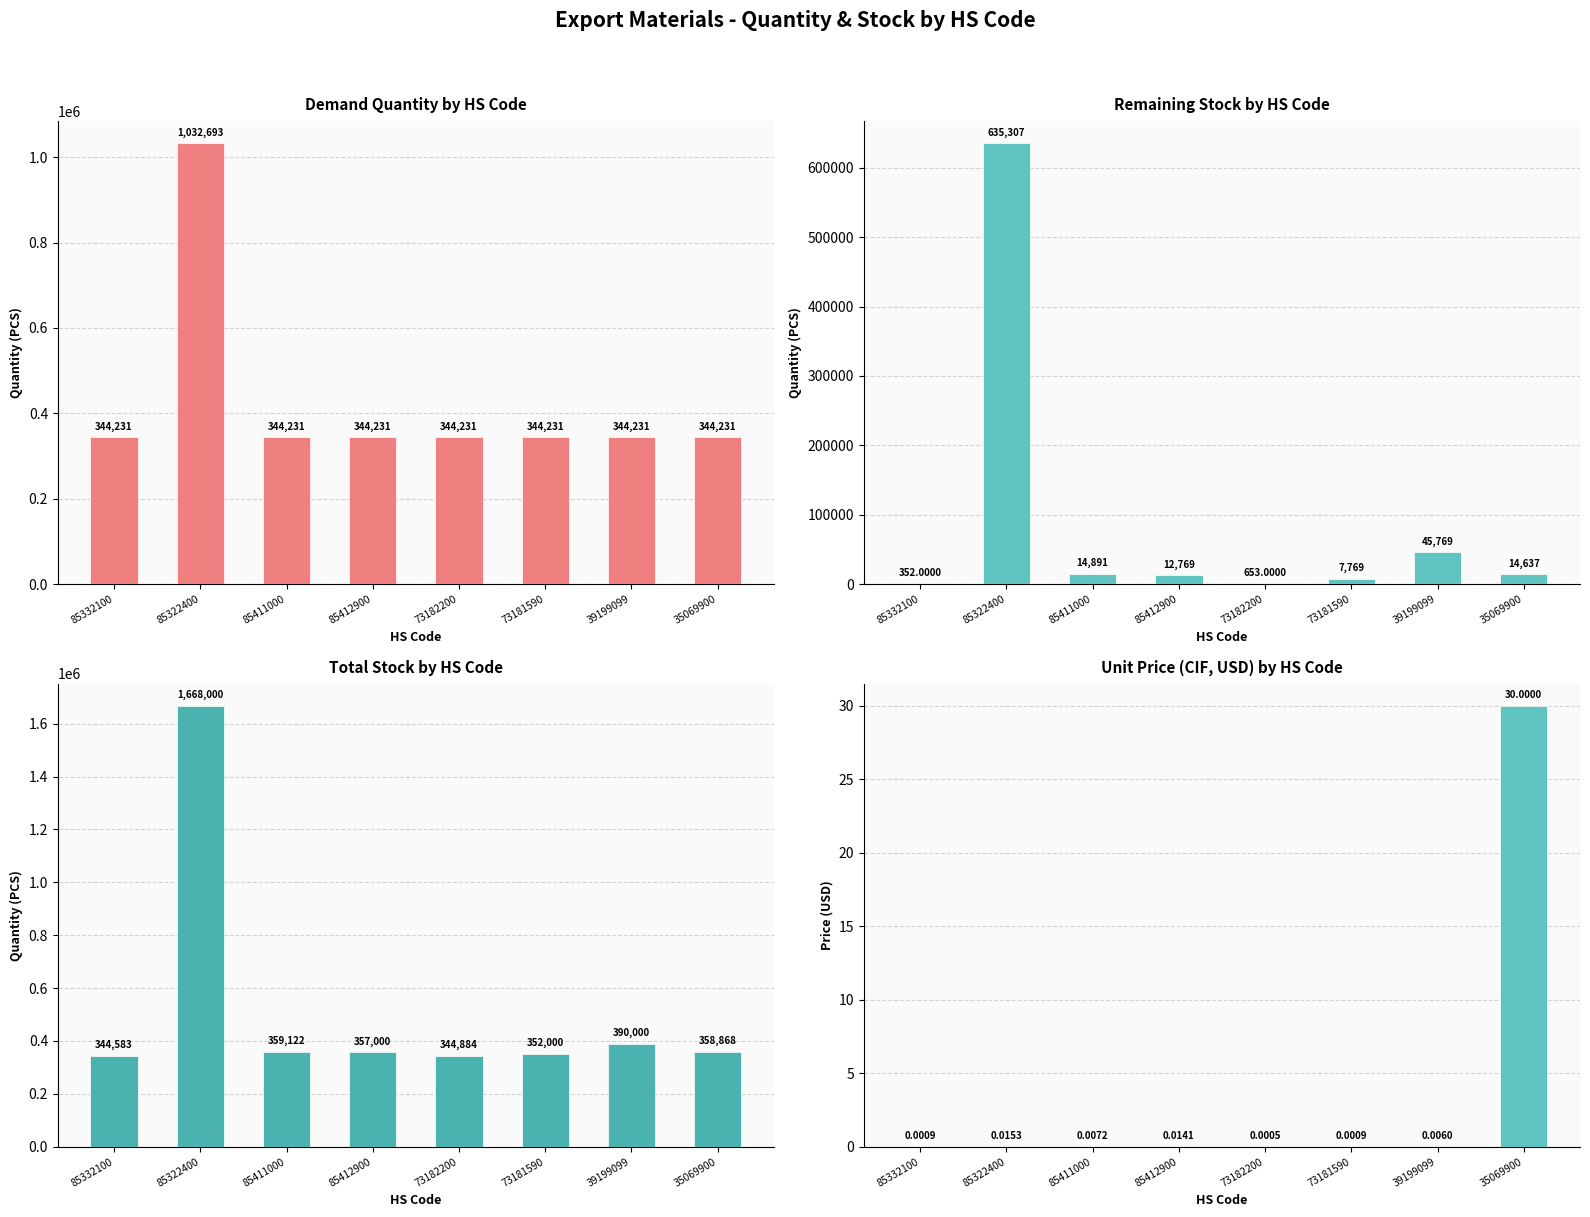

List the series in order of their overall mean, lowest first.

Unit Price (USD), Stock Remaining, Demand Qty, Total Stock